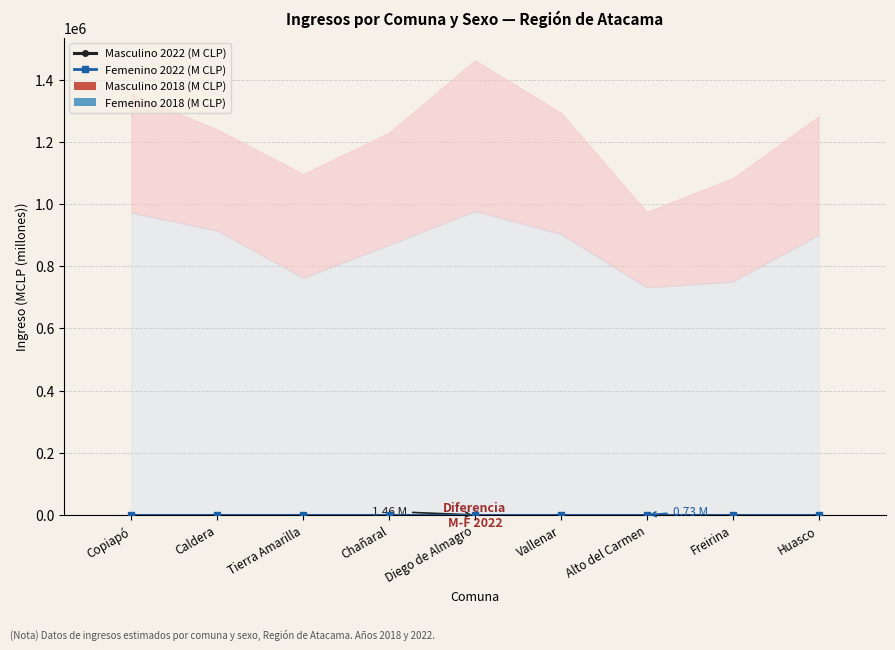

How many bars are there in each group?

4